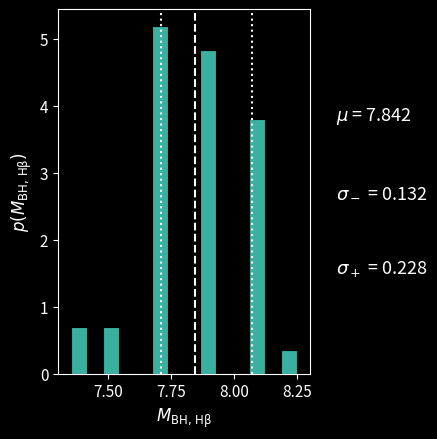

Read against the x-axis, roughly where is the centre of the tallest bar?

7.70